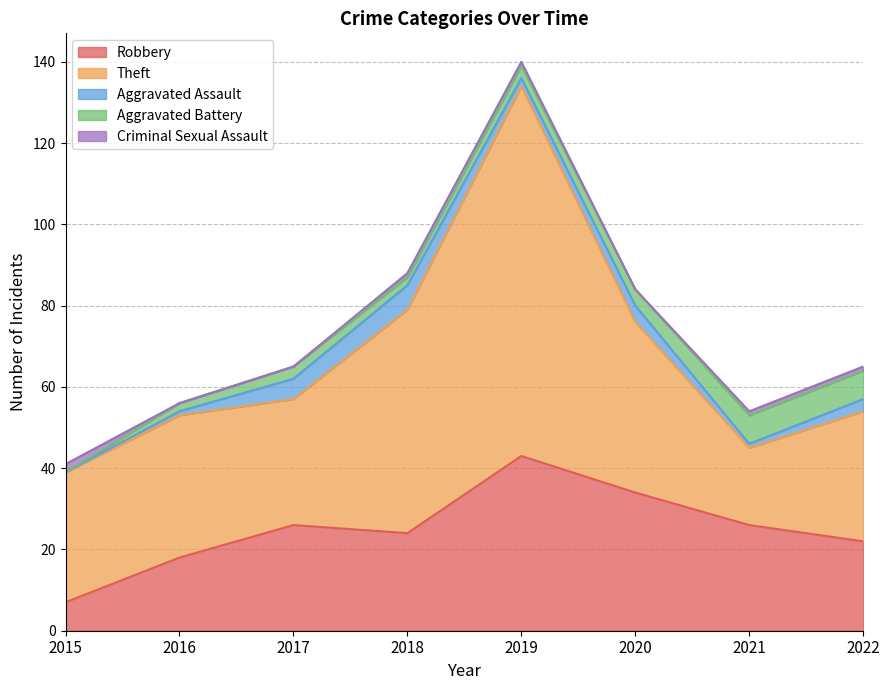

What is the difference between the highest and lowest values at 2019?

90